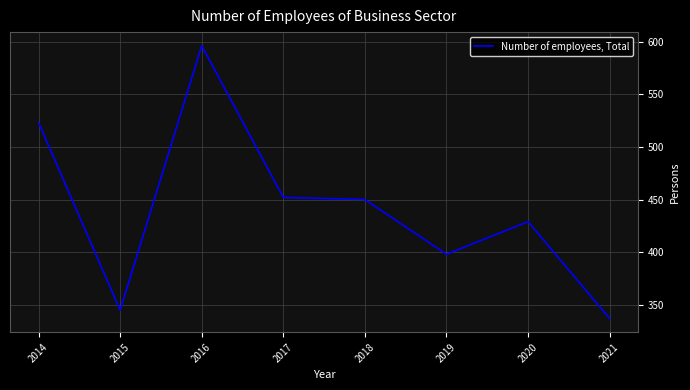

Where does the data first go above 450?

2014